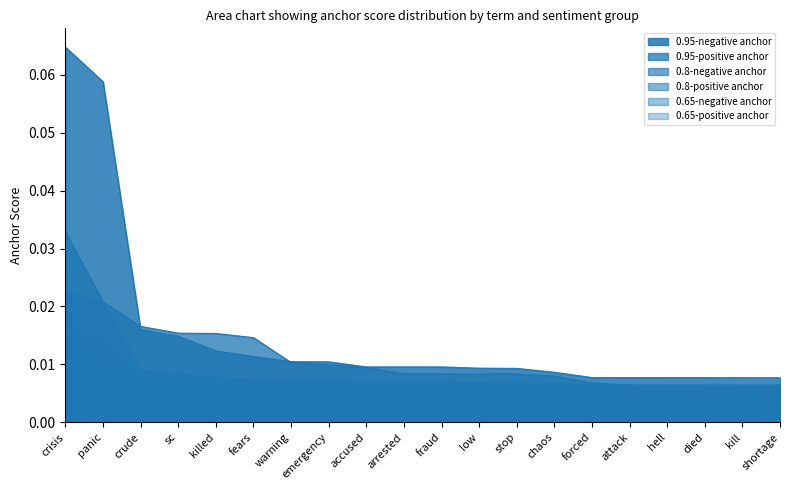

Count the number of categories in the chart.

20